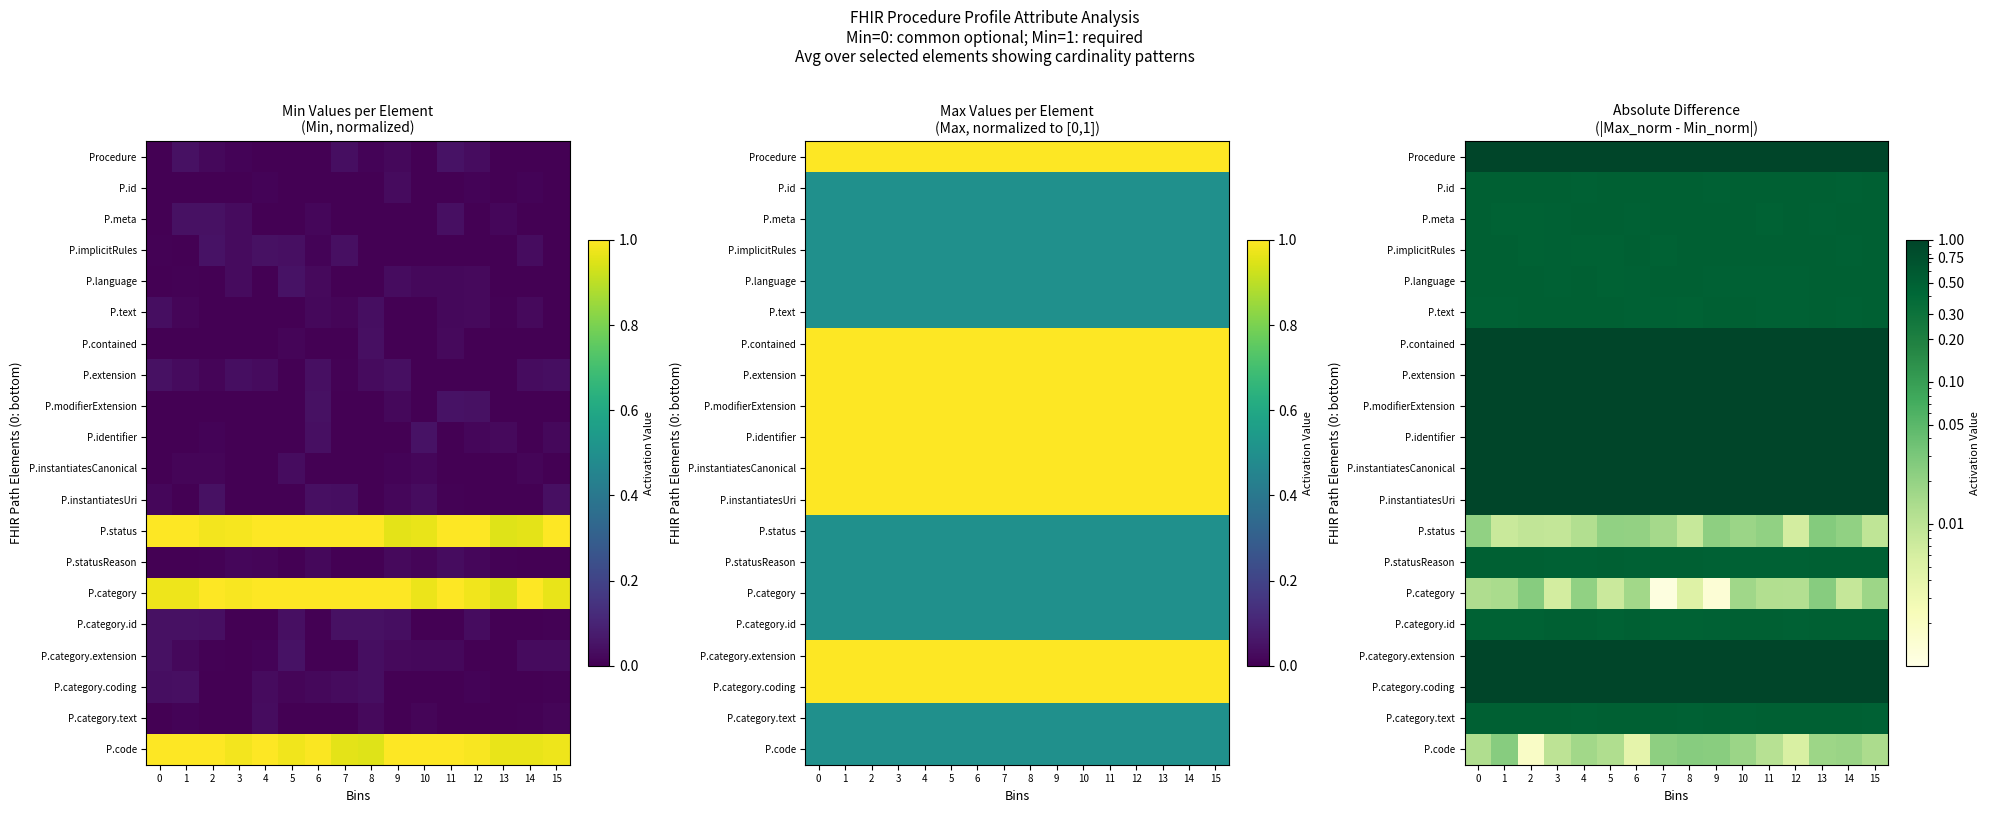

What value does the P.instantiatesUri series have at 12?

1.0